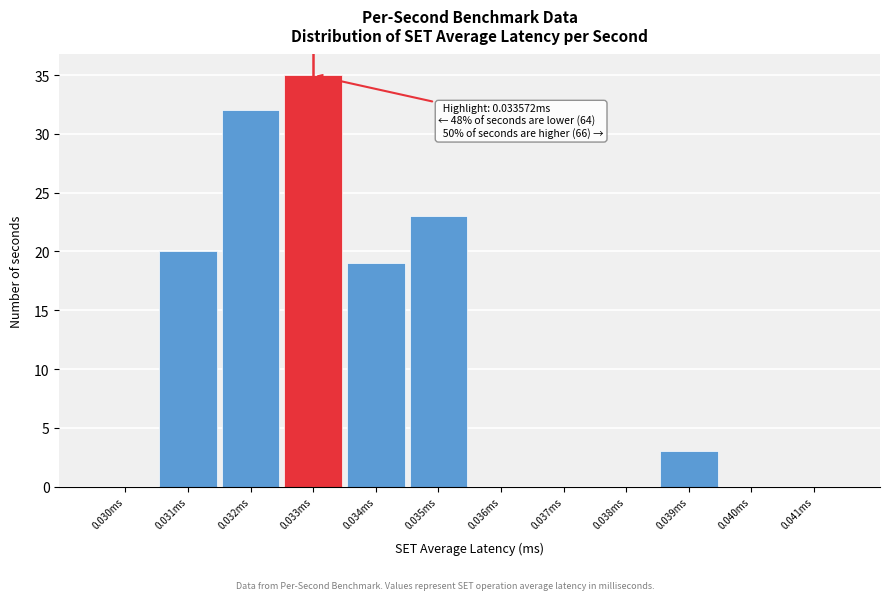

Reading left to right, extract all data points from this chart.

0.030ms=0	0.031ms=20	0.032ms=32	0.033ms=35	0.034ms=19	0.035ms=23	0.036ms=0	0.037ms=0	0.038ms=0	0.039ms=3	0.040ms=0	0.041ms=0